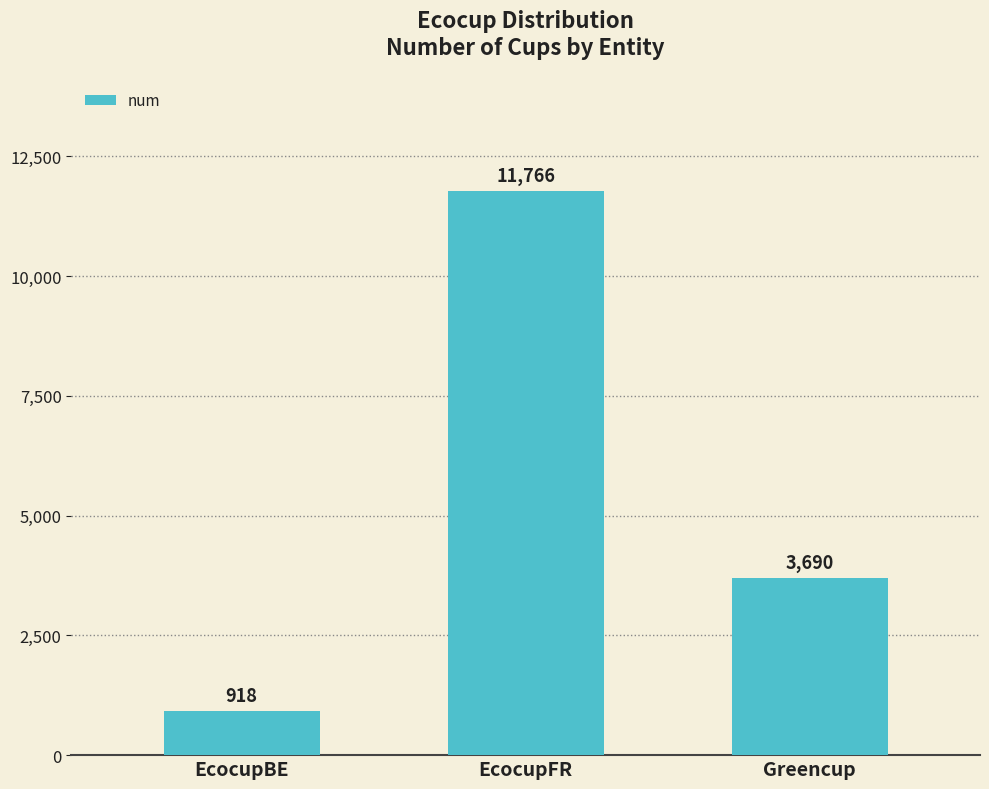

What is the sum of the values at Greencup and EcocupBE?

4608